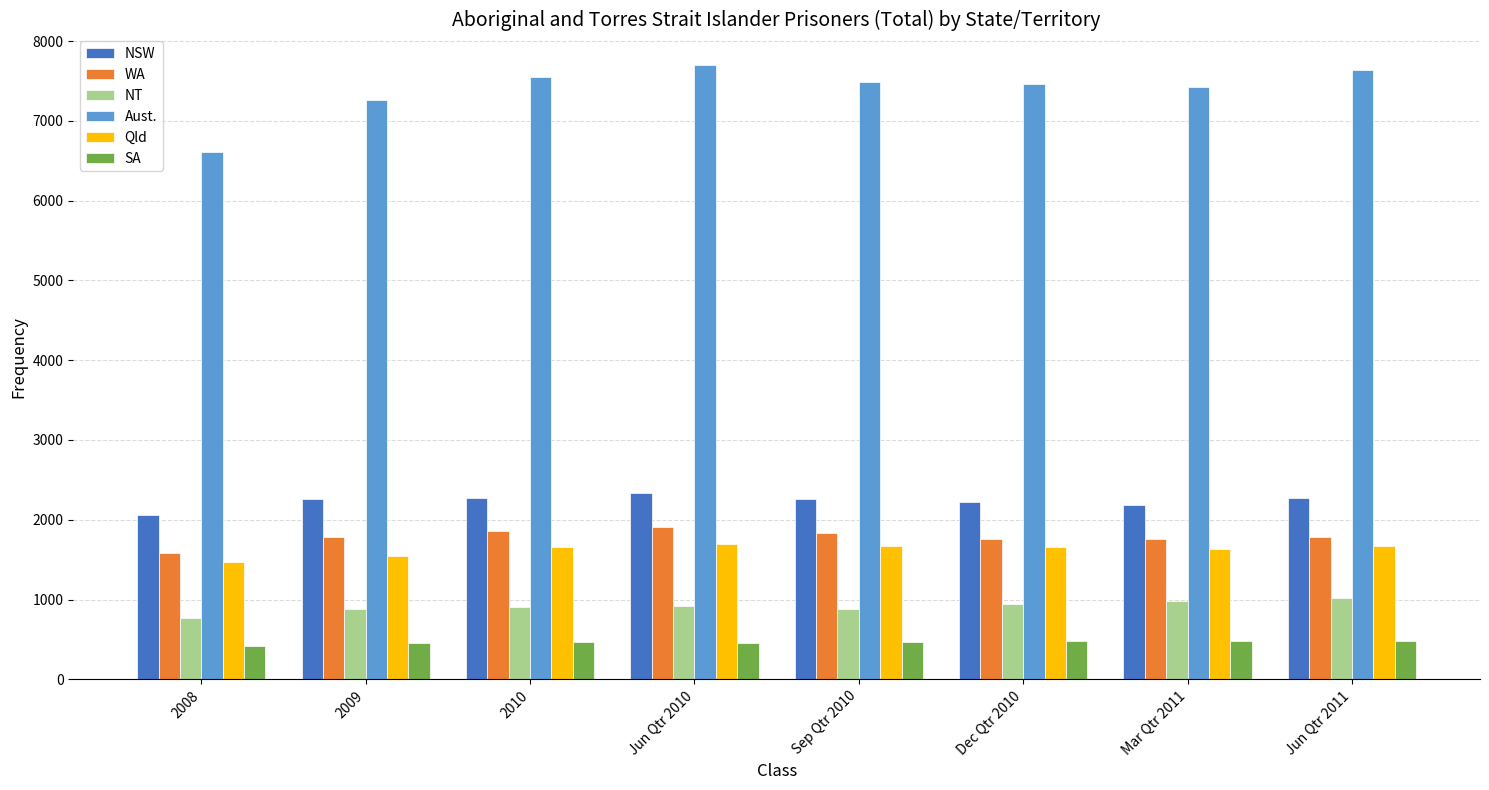

At how many categories does at least one series exceed 2956?

8